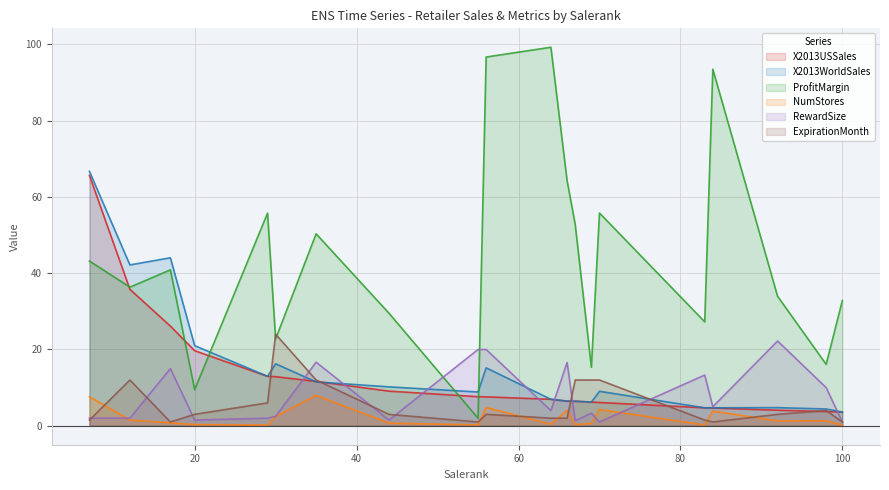

Which series has the largest total across all categories?

ProfitMargin